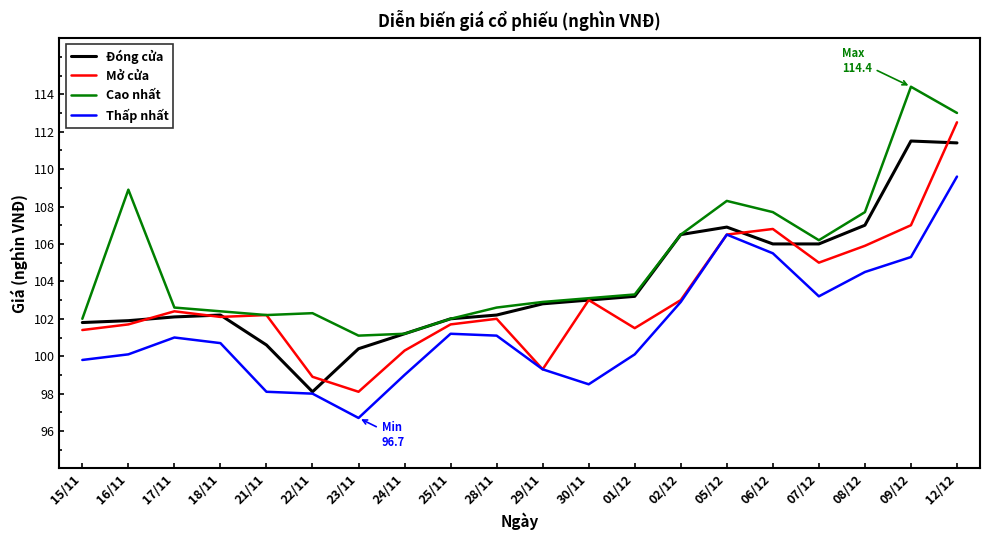

List the series in order of their overall mean, highest first.

Cao nhất, Đóng cửa, Mở cửa, Thấp nhất